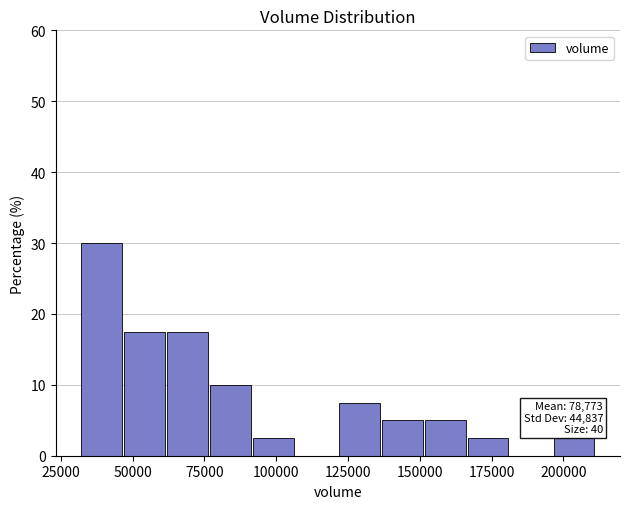

Read against the x-axis, roughly where is the centre of the tallest bar?

40000